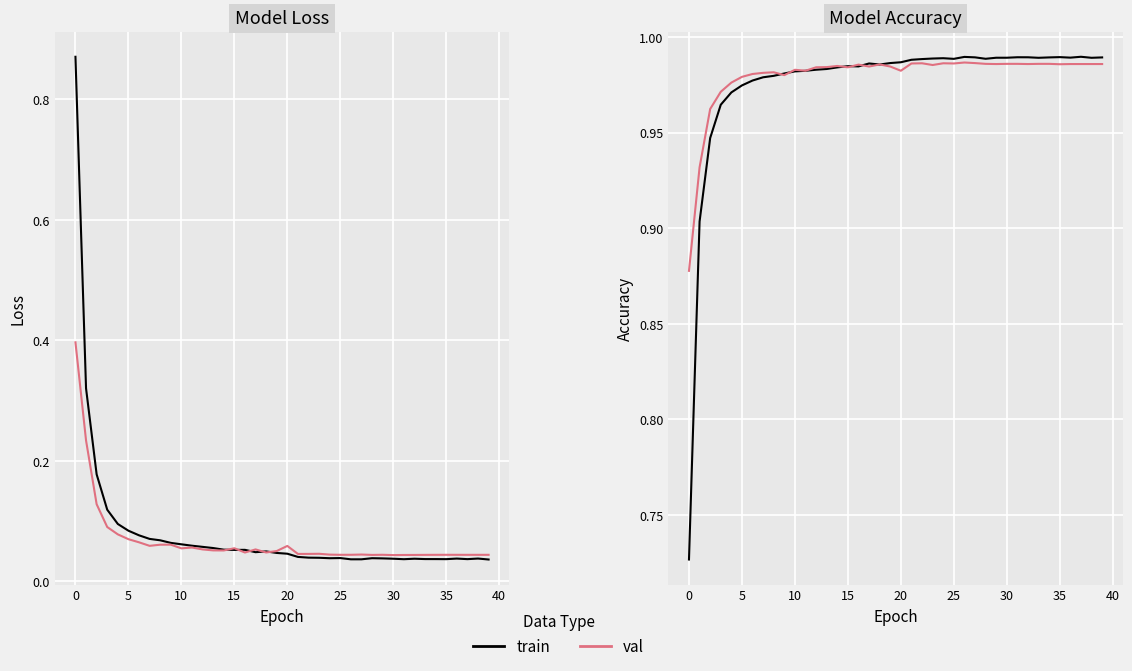

Reading right to left, extract all data points from this chart.

loss: 0.0	0.0	0.0	0.0	0.0	0.0	0.0	0.0	0.0	0.0	0.0	0.0	0.0	0.0	0.0	0.0	0.0	0.0	0.0	0.0	0.0	0.0	0.0	0.1	0.1	0.1	0.1	0.1	0.1	0.1	0.1	0.1	0.1	0.1	0.1	0.1	0.1	0.2	0.3	0.9
val_loss: 0.0	0.0	0.0	0.0	0.0	0.0	0.0	0.0	0.0	0.0	0.0	0.0	0.0	0.0	0.0	0.0	0.0	0.0	0.0	0.1	0.1	0.0	0.1	0.0	0.1	0.1	0.1	0.1	0.1	0.1	0.1	0.1	0.1	0.1	0.1	0.1	0.1	0.1	0.2	0.4
acc: 1.0	1.0	1.0	1.0	1.0	1.0	1.0	1.0	1.0	1.0	1.0	1.0	1.0	1.0	1.0	1.0	1.0	1.0	1.0	1.0	1.0	1.0	1.0	1.0	1.0	1.0	1.0	1.0	1.0	1.0	1.0	1.0	1.0	1.0	1.0	1.0	1.0	0.9	0.9	0.7
val_acc: 1.0	1.0	1.0	1.0	1.0	1.0	1.0	1.0	1.0	1.0	1.0	1.0	1.0	1.0	1.0	1.0	1.0	1.0	1.0	1.0	1.0	1.0	1.0	1.0	1.0	1.0	1.0	1.0	1.0	1.0	1.0	1.0	1.0	1.0	1.0	1.0	1.0	1.0	0.9	0.9